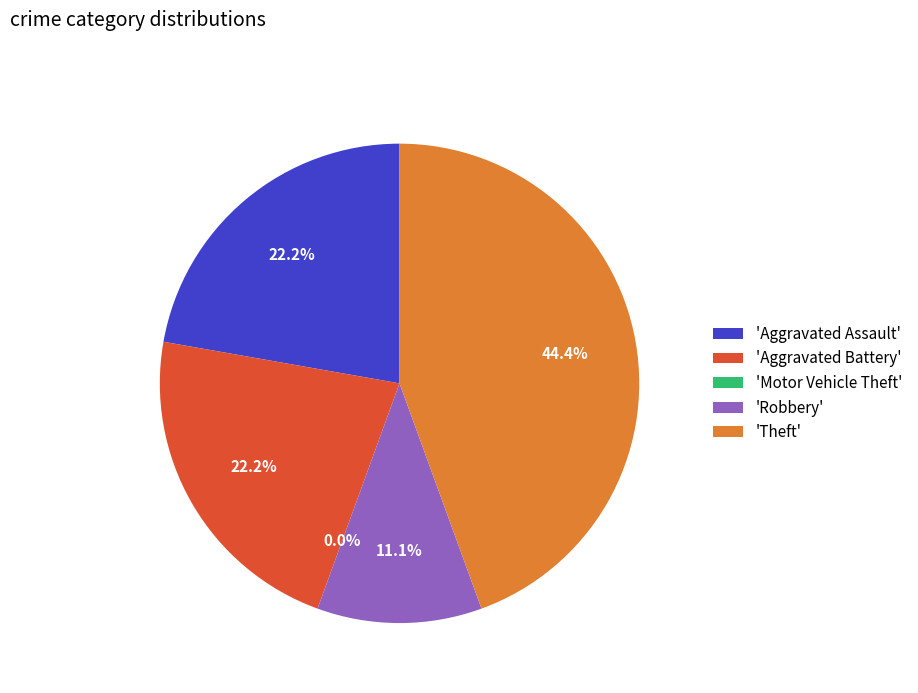

True or false: Motor Vehicle Theft accounts for 0% of the total.

True